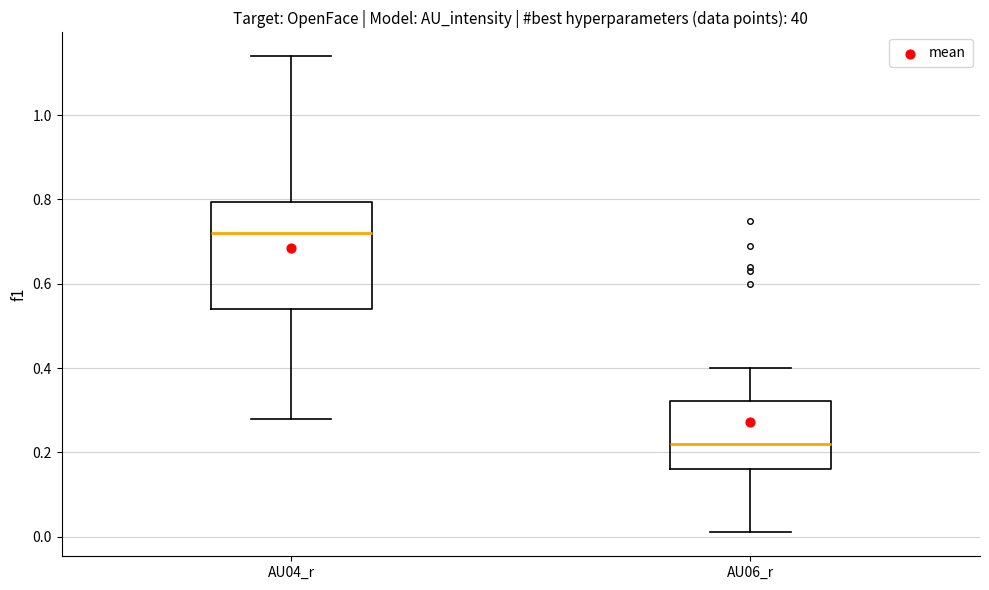

Reading left to right, transcribe this box plot: for each box, give where its median line is, the range the box spans, and where its two whiskers end, as read against the y-axis. The values are not printed on the chart, so give them approximately, as read against the axis.

AU04_r: median 0.72, box 0.54 to 0.80, whiskers 0.28 to 1.14
AU06_r: median 0.22, box 0.16 to 0.32, whiskers 0.02 to 0.40